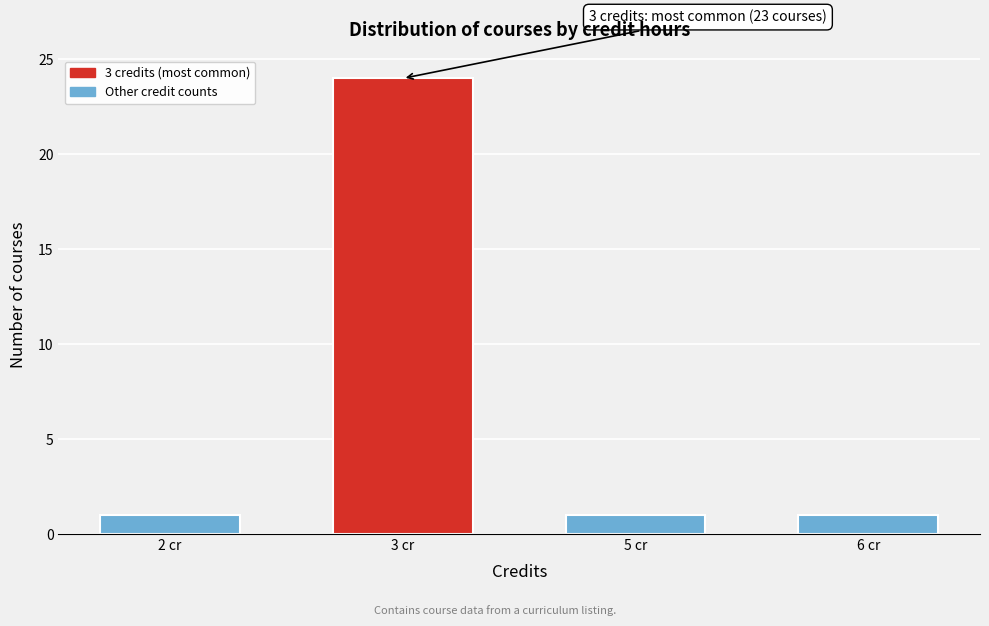

Reading left to right, extract all data points from this chart.

2 cr=1	3 cr=24	5 cr=1	6 cr=1